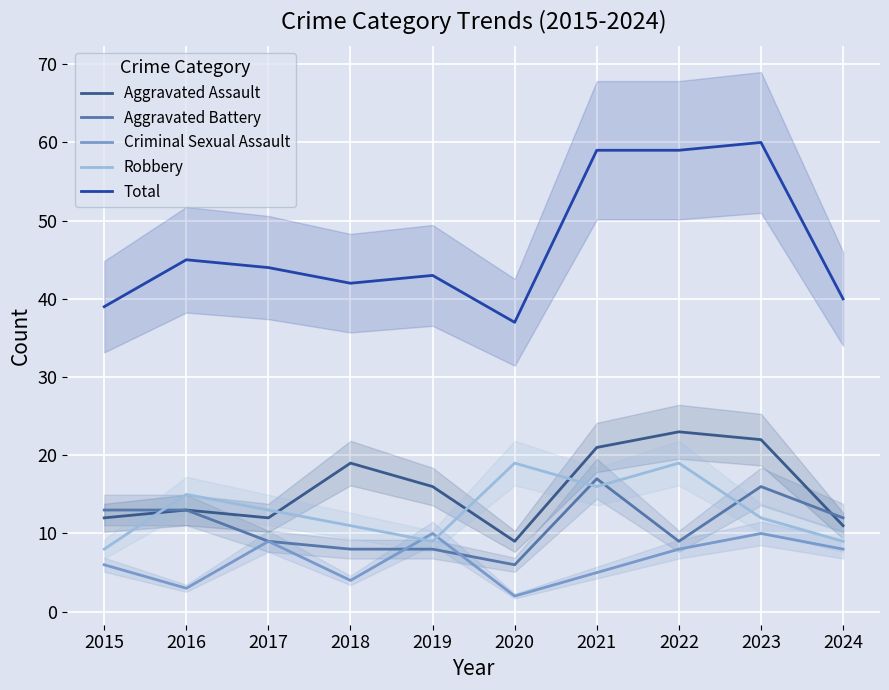

Rank the series by their maximum value, from lowest to highest.

Criminal Sexual Assault, Aggravated Battery, Robbery, Aggravated Assault, Total